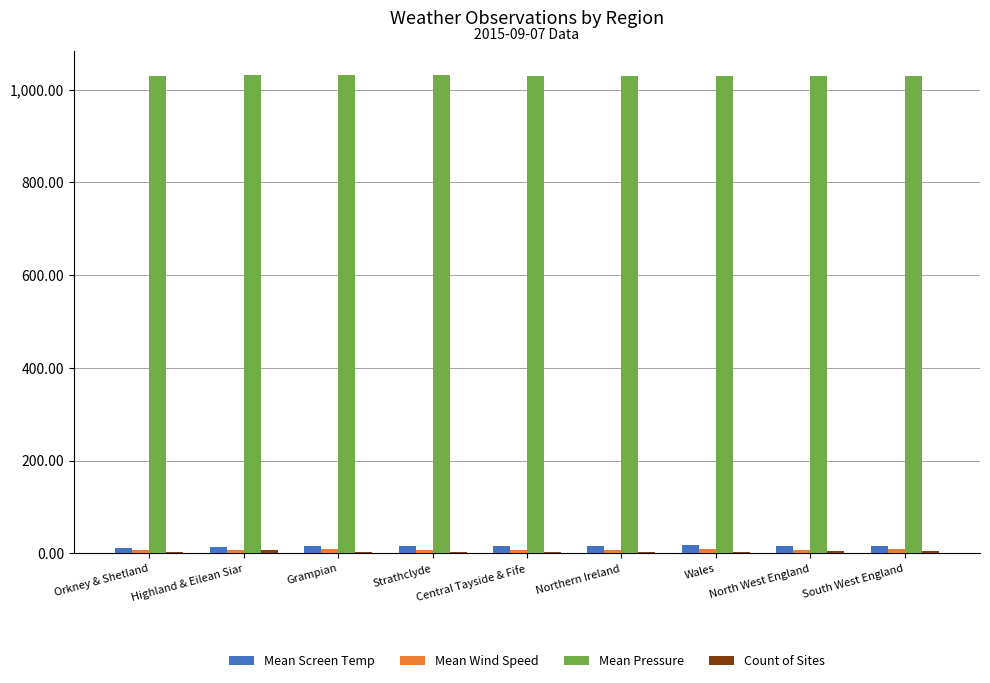

What is the greatest value displayed?

1031.0